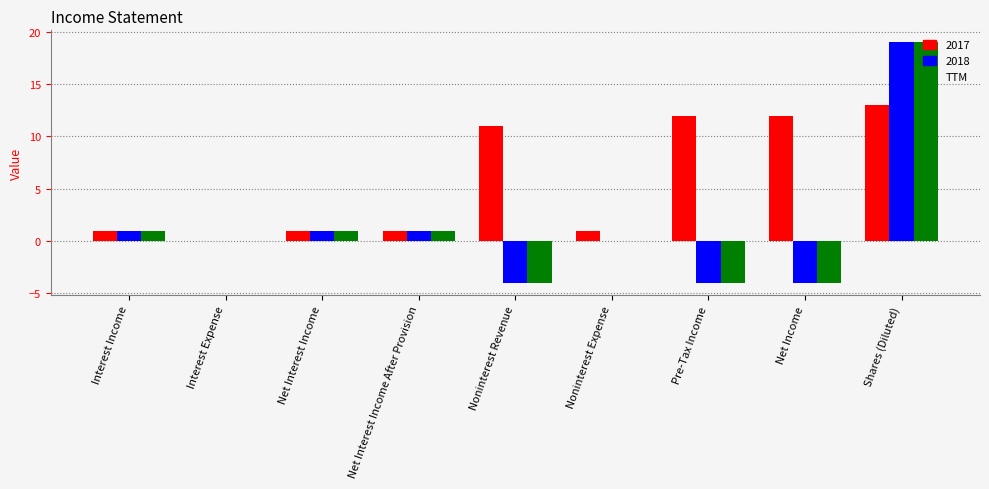

Are the bars horizontal?

No